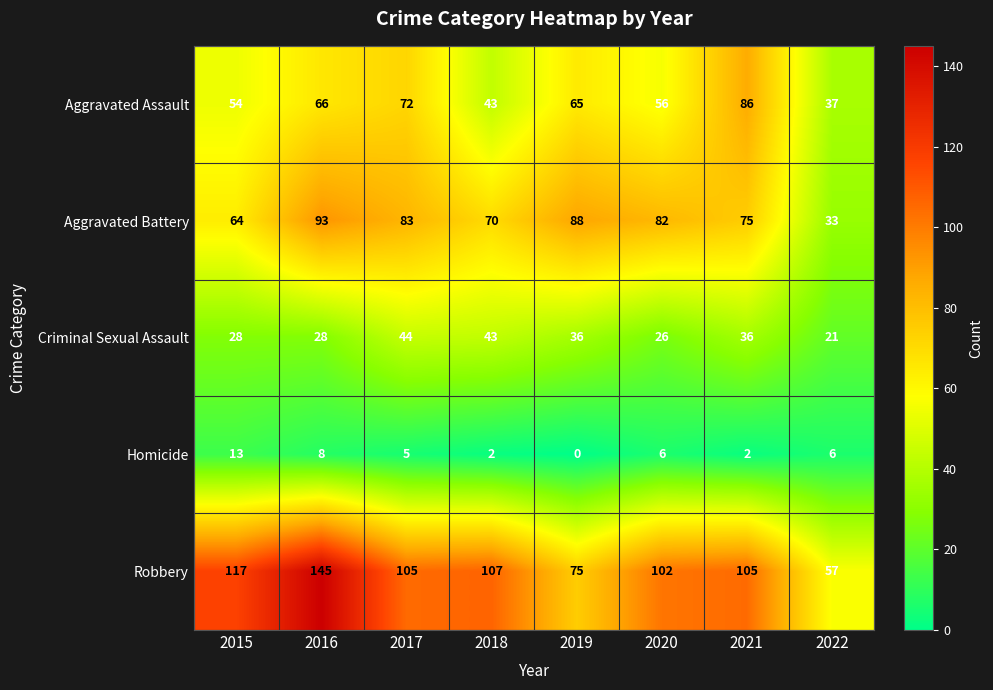

What is the difference between the Criminal Sexual Assault values at 2020 and 2019?

10